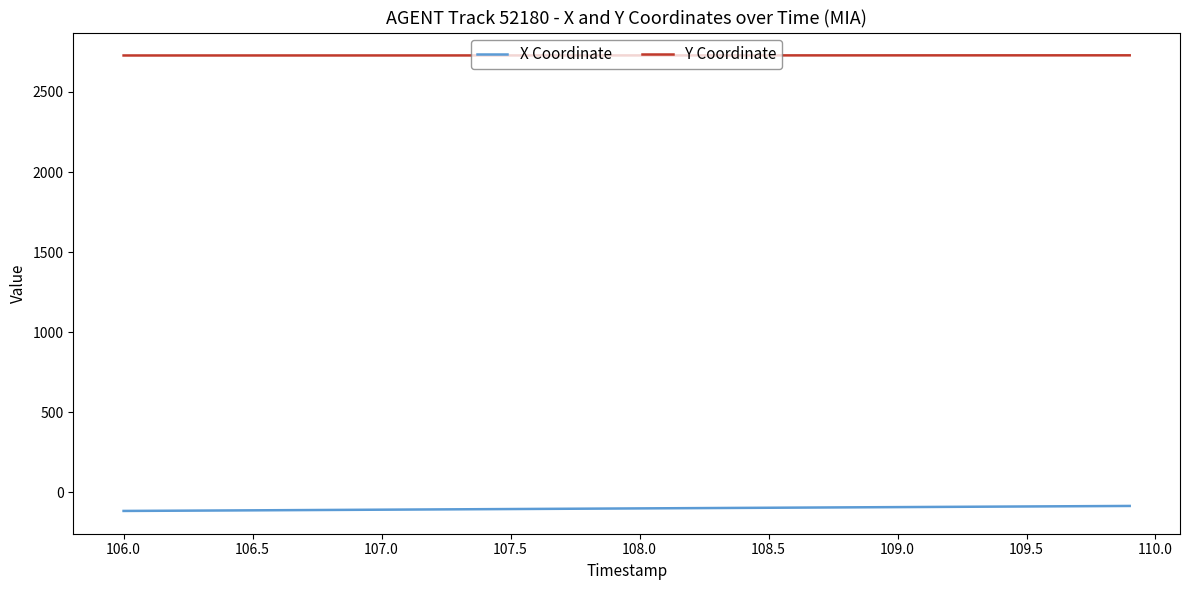

Which series has the largest total across all categories?

Y Coordinate